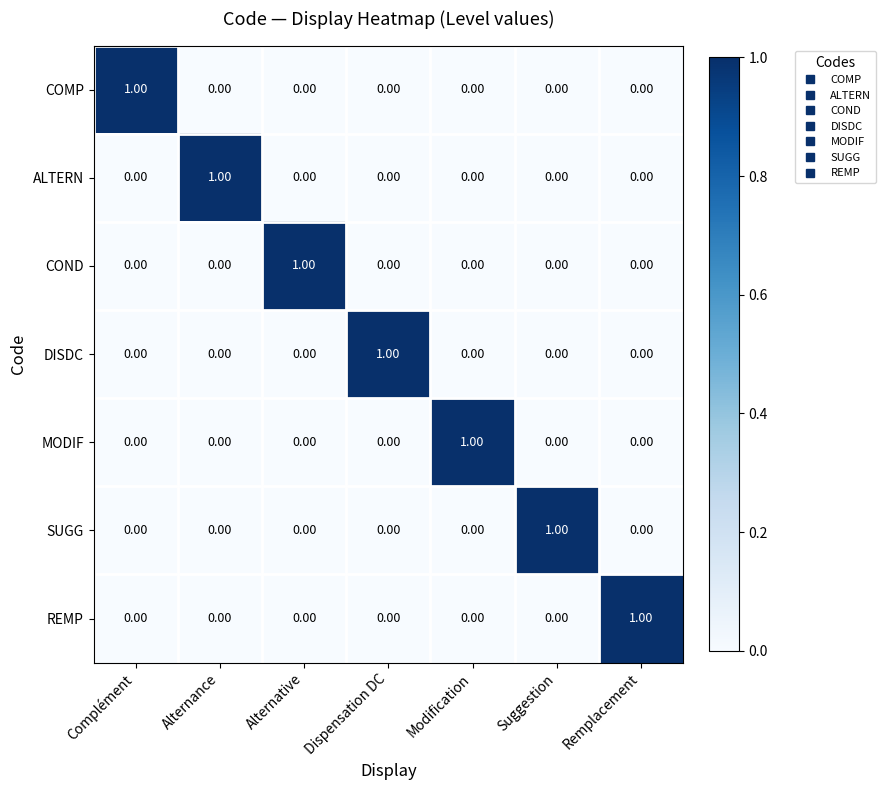

At how many categories does at least one series exceed 0?

7